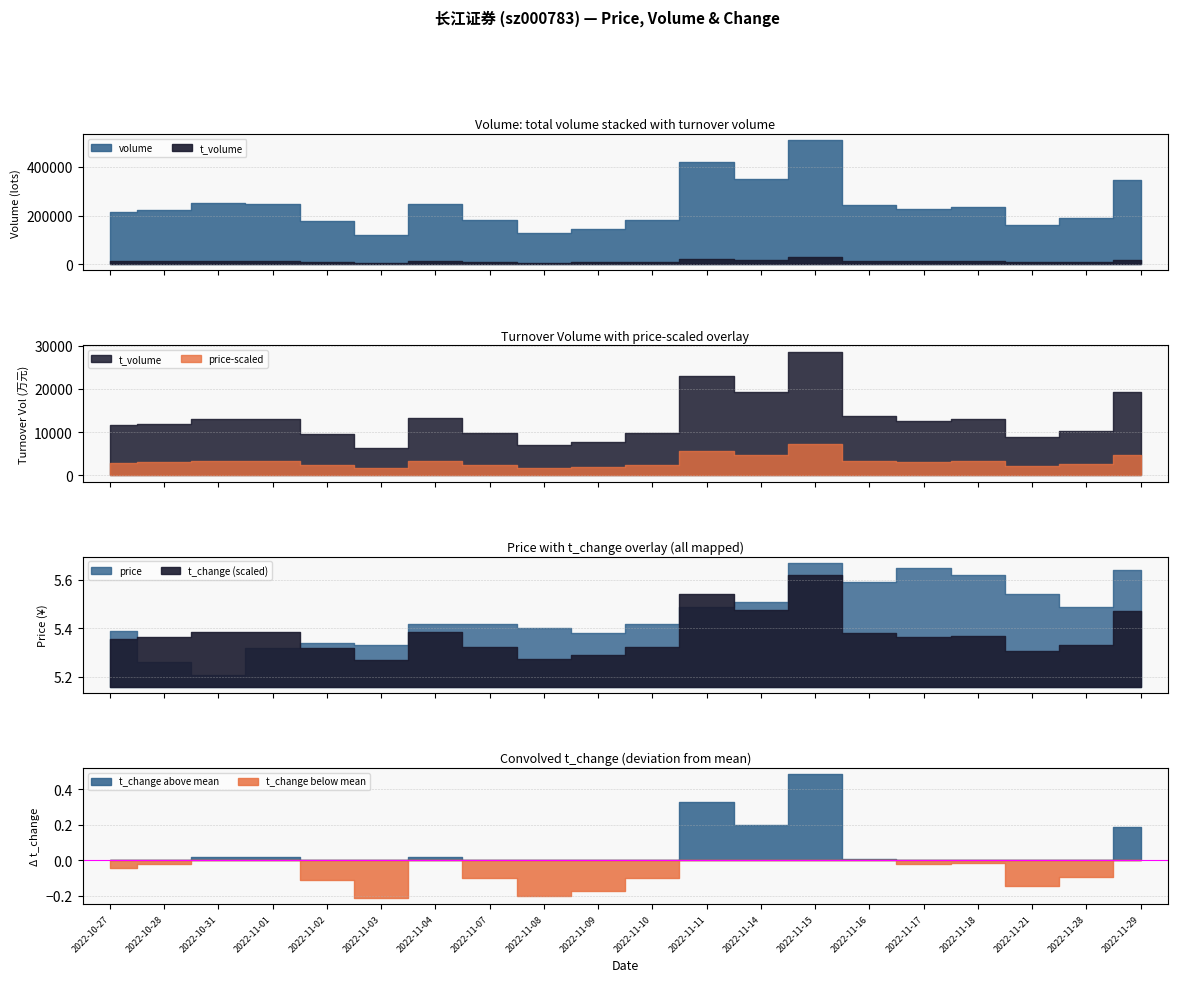

True or false: volume and price intersect in this chart.

False